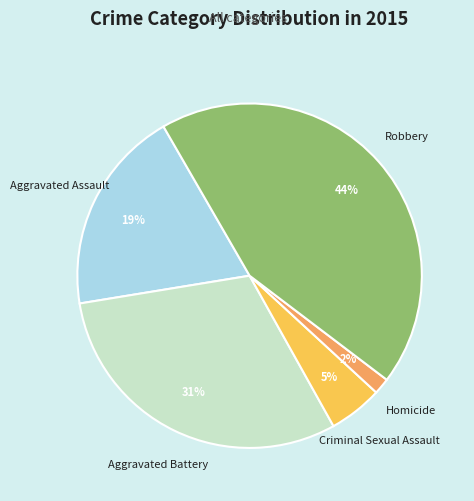

To the nearest percent, what is the average slice percentage?

20%